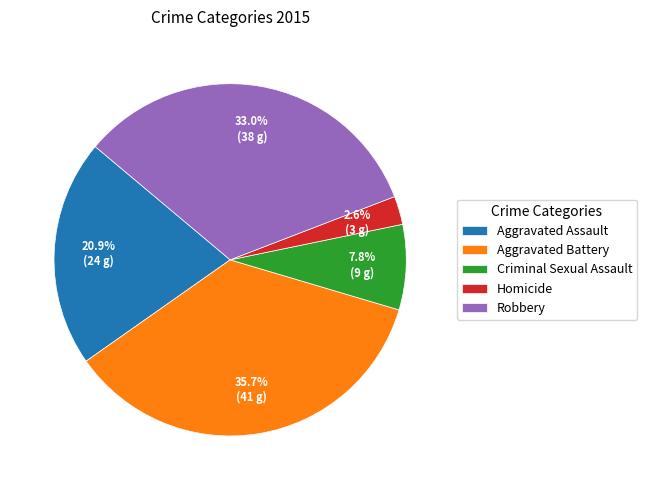

Which category has the biggest portion of the pie?

Aggravated Battery